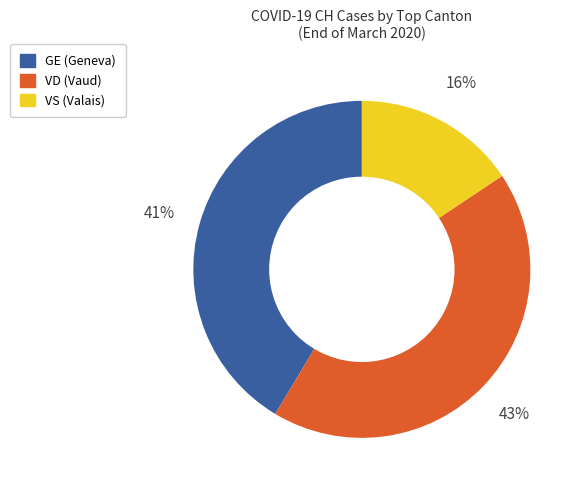

To the nearest percent, what is the difference between the largest and smallest slice percentages?

27%